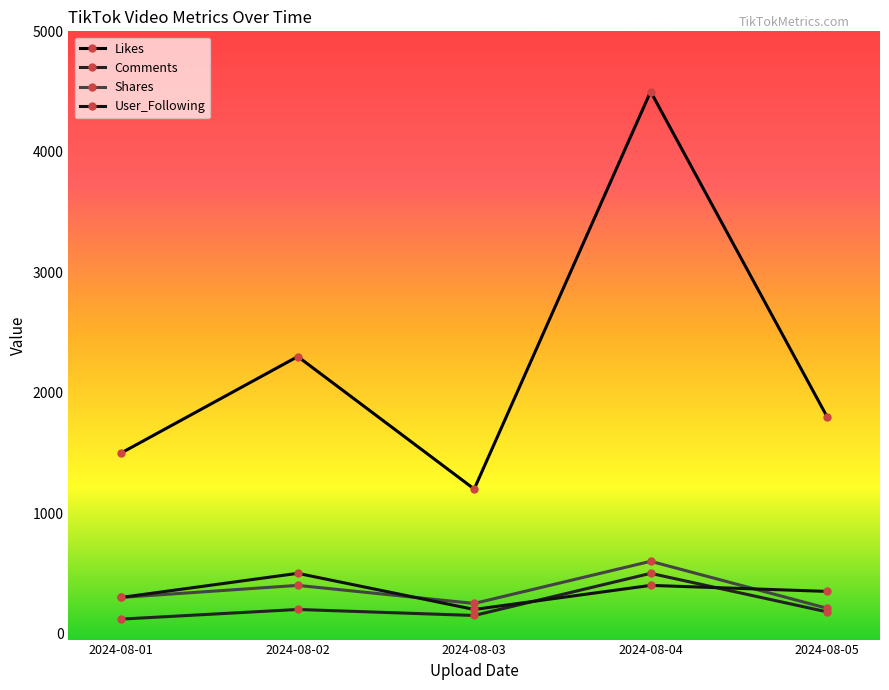

What is the sum of all User_Following values?

1750